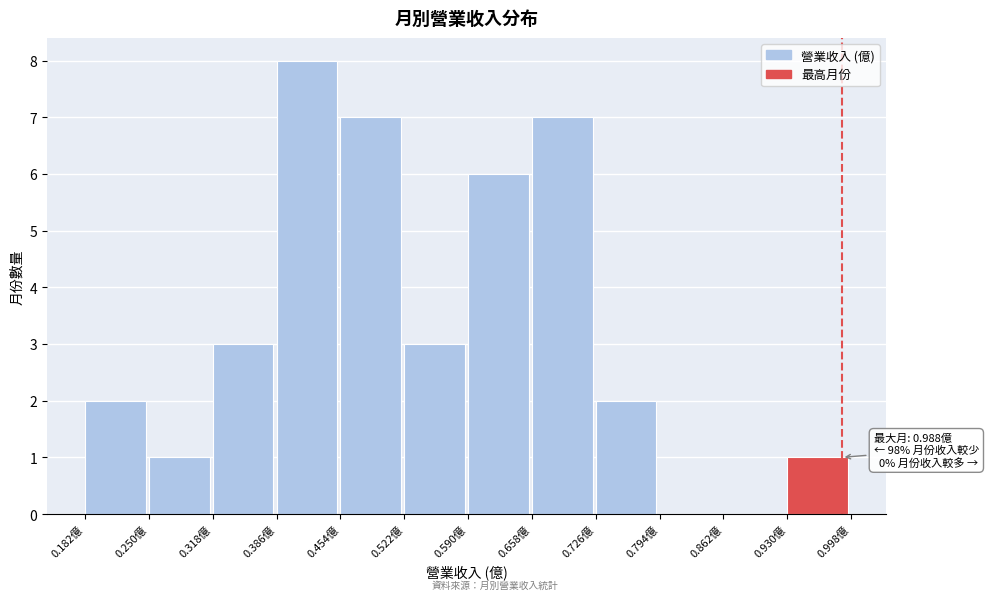

Which range on the x-axis has the tallest bar?

0.386 to 0.454